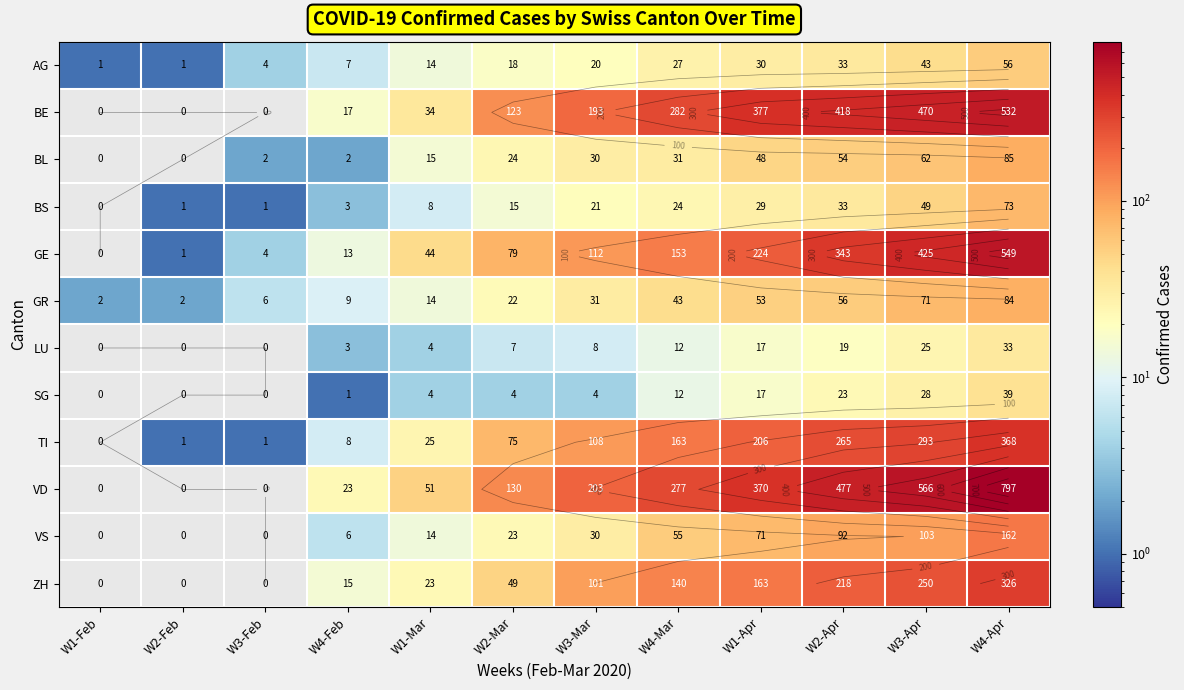

The value of BE at W3-Mar is 193. True or false?

True